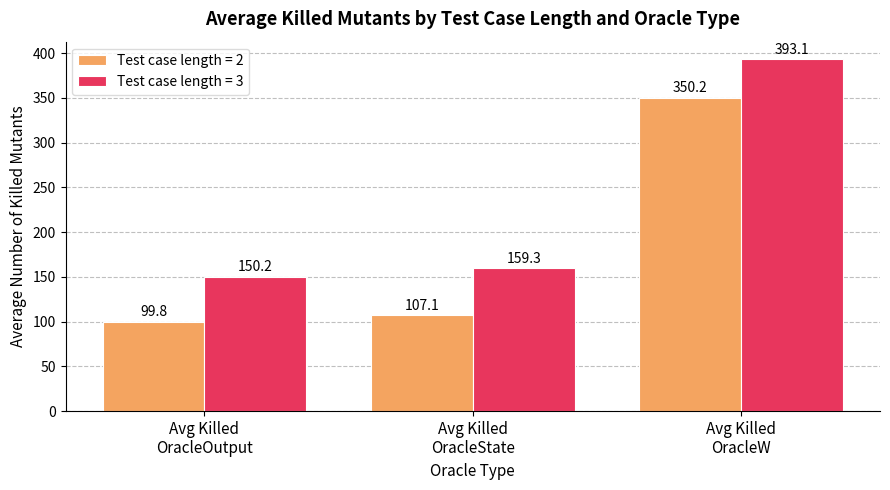

What is the greatest value displayed?

393.1